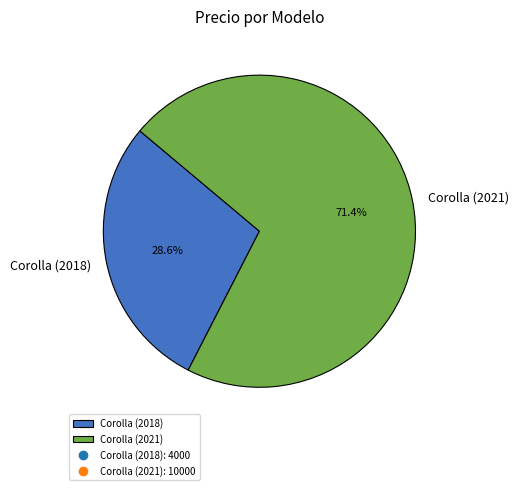

Between Corolla (2018) and Corolla (2021), which is larger?

Corolla (2021)